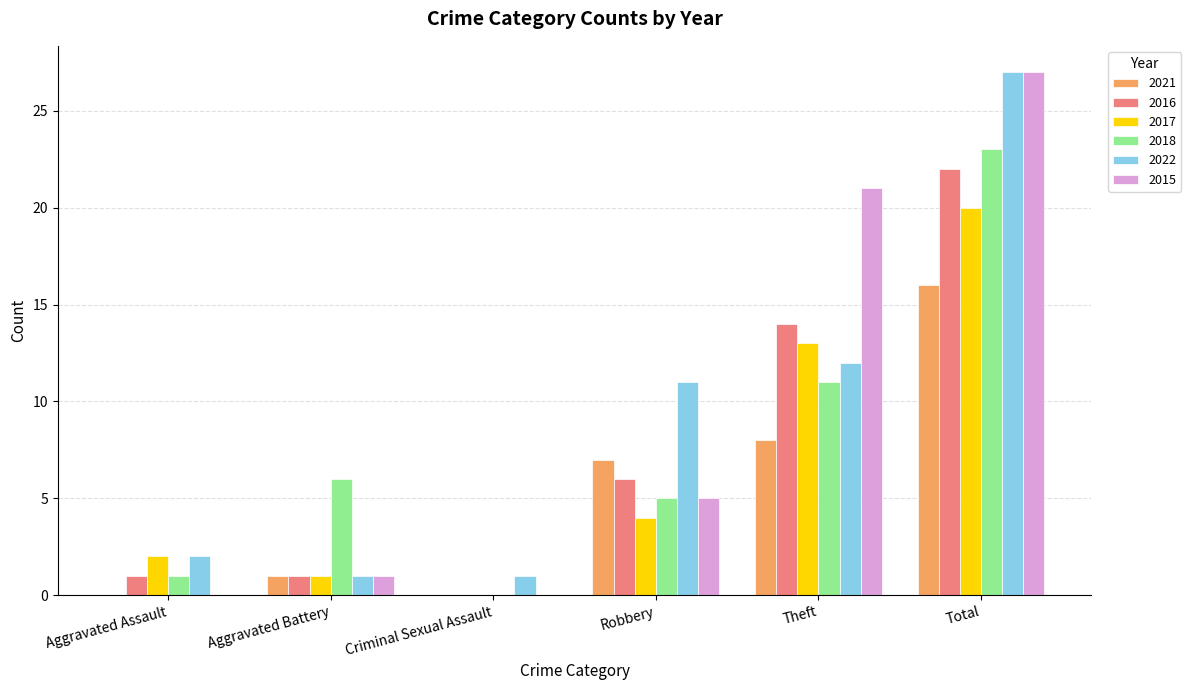

True or false: 2017 has a value of 1 at Aggravated Battery.

True